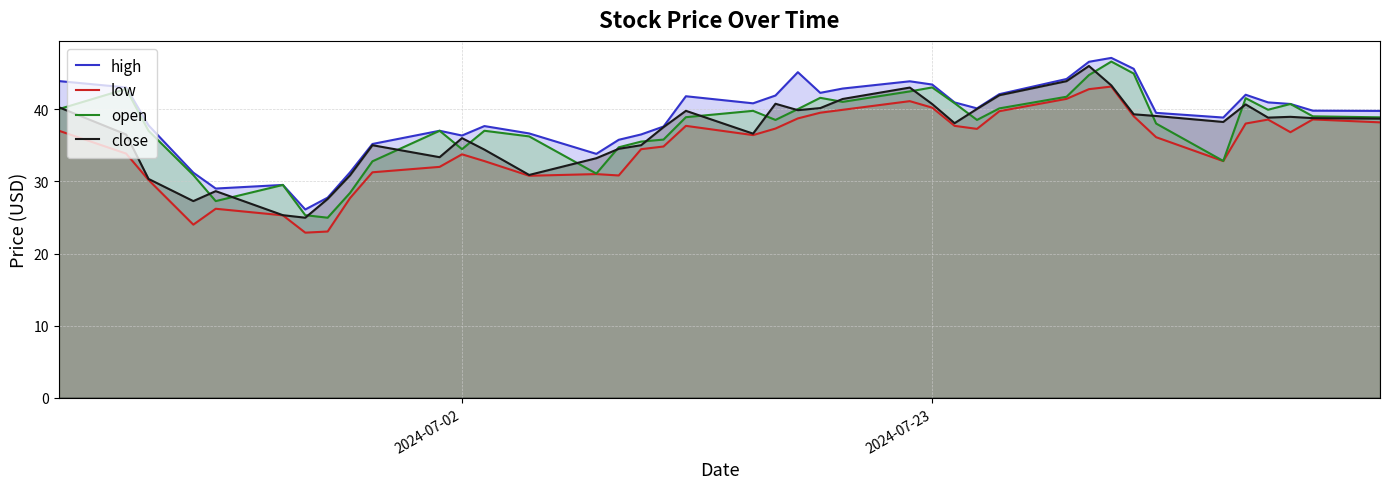

True or false: high and low intersect in this chart.

False